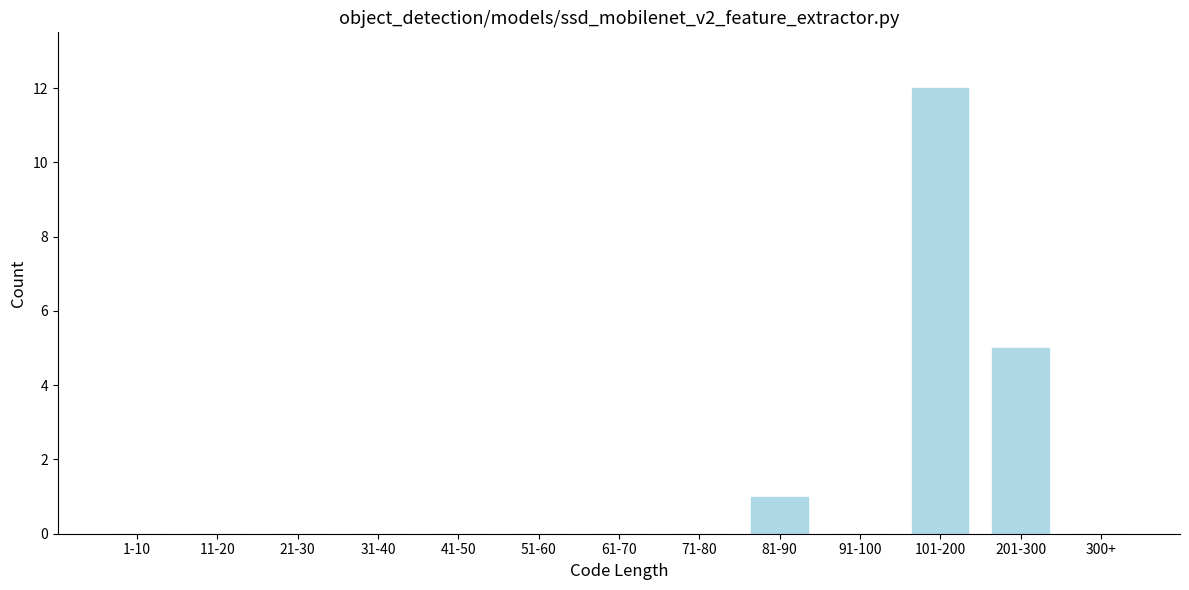

Reading left to right, list all the values displayed in this chart.

1-10=0	11-20=0	21-30=0	31-40=0	41-50=0	51-60=0	61-70=0	71-80=0	81-90=1	91-100=0	101-200=12	201-300=5	300+=0